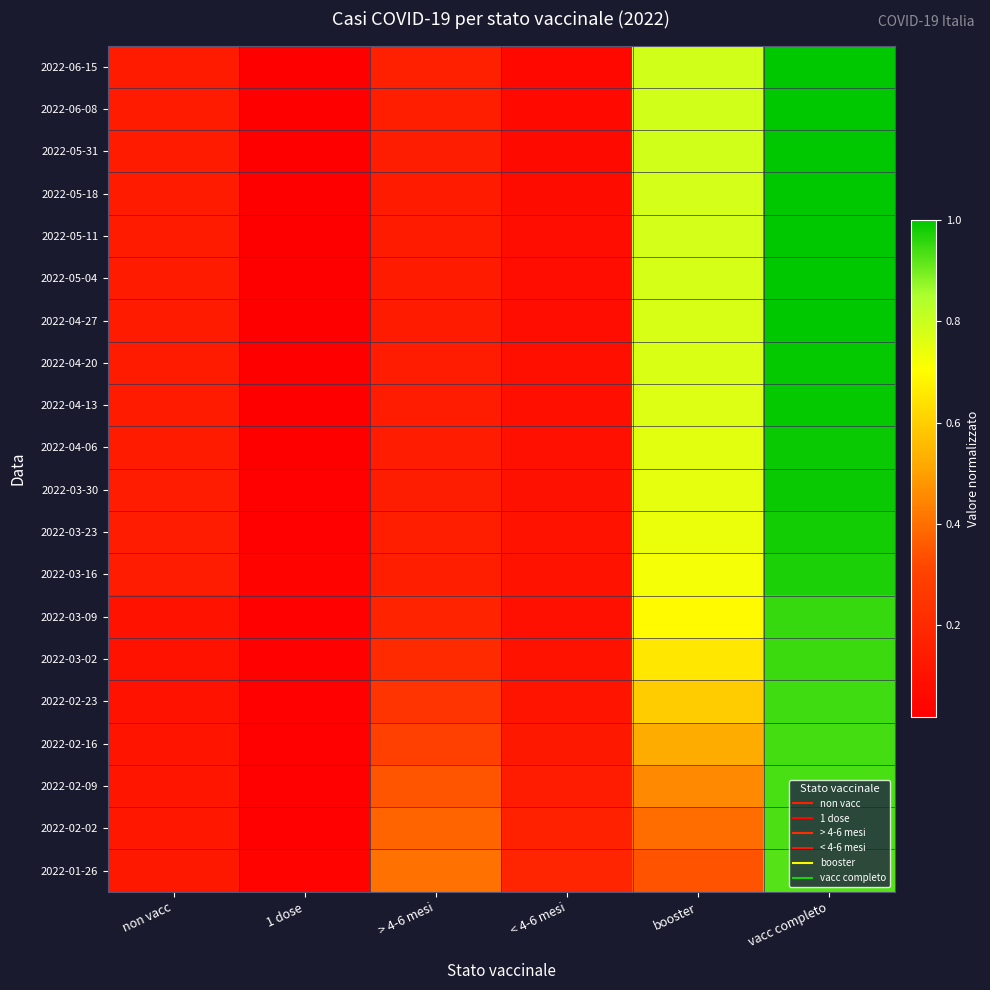

Reading left to right, what are all the values shown in this chart?

2022-06-15: non vacc=0.1	1 dose=0.0	> 4-6 mesi=0.2	< 4-6 mesi=0.1	booster=0.8	vacc completo=1.0
2022-06-08: non vacc=0.1	1 dose=0.0	> 4-6 mesi=0.2	< 4-6 mesi=0.1	booster=0.8	vacc completo=1.0
2022-05-31: non vacc=0.1	1 dose=0.0	> 4-6 mesi=0.1	< 4-6 mesi=0.1	booster=0.8	vacc completo=1.0
2022-05-18: non vacc=0.1	1 dose=0.0	> 4-6 mesi=0.1	< 4-6 mesi=0.1	booster=0.8	vacc completo=1.0
2022-05-11: non vacc=0.1	1 dose=0.0	> 4-6 mesi=0.1	< 4-6 mesi=0.1	booster=0.8	vacc completo=1.0
2022-05-04: non vacc=0.1	1 dose=0.0	> 4-6 mesi=0.1	< 4-6 mesi=0.1	booster=0.8	vacc completo=1.0
2022-04-27: non vacc=0.1	1 dose=0.0	> 4-6 mesi=0.1	< 4-6 mesi=0.1	booster=0.8	vacc completo=1.0
2022-04-20: non vacc=0.1	1 dose=0.0	> 4-6 mesi=0.1	< 4-6 mesi=0.1	booster=0.8	vacc completo=1.0
2022-04-13: non vacc=0.1	1 dose=0.0	> 4-6 mesi=0.1	< 4-6 mesi=0.1	booster=0.8	vacc completo=1.0
2022-04-06: non vacc=0.1	1 dose=0.0	> 4-6 mesi=0.1	< 4-6 mesi=0.1	booster=0.8	vacc completo=1.0
2022-03-30: non vacc=0.1	1 dose=0.0	> 4-6 mesi=0.1	< 4-6 mesi=0.1	booster=0.7	vacc completo=1.0
2022-03-23: non vacc=0.1	1 dose=0.0	> 4-6 mesi=0.1	< 4-6 mesi=0.1	booster=0.7	vacc completo=1.0
2022-03-16: non vacc=0.1	1 dose=0.0	> 4-6 mesi=0.2	< 4-6 mesi=0.1	booster=0.7	vacc completo=1.0
2022-03-09: non vacc=0.1	1 dose=0.0	> 4-6 mesi=0.2	< 4-6 mesi=0.1	booster=0.7	vacc completo=1.0
2022-03-02: non vacc=0.1	1 dose=0.0	> 4-6 mesi=0.2	< 4-6 mesi=0.1	booster=0.7	vacc completo=0.9
2022-02-23: non vacc=0.1	1 dose=0.0	> 4-6 mesi=0.2	< 4-6 mesi=0.1	booster=0.6	vacc completo=0.9
2022-02-16: non vacc=0.1	1 dose=0.0	> 4-6 mesi=0.3	< 4-6 mesi=0.1	booster=0.5	vacc completo=0.9
2022-02-09: non vacc=0.1	1 dose=0.0	> 4-6 mesi=0.3	< 4-6 mesi=0.1	booster=0.5	vacc completo=0.9
2022-02-02: non vacc=0.1	1 dose=0.0	> 4-6 mesi=0.4	< 4-6 mesi=0.2	booster=0.4	vacc completo=0.9
2022-01-26: non vacc=0.1	1 dose=0.0	> 4-6 mesi=0.4	< 4-6 mesi=0.2	booster=0.3	vacc completo=0.9